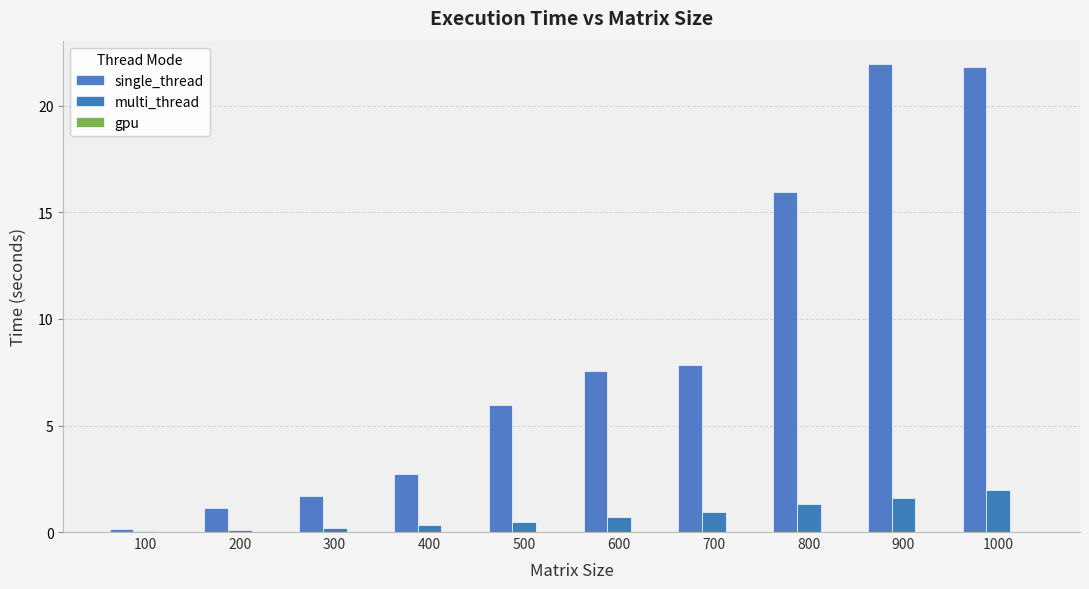

What is the difference between the highest and lowest values at 500?

6.0